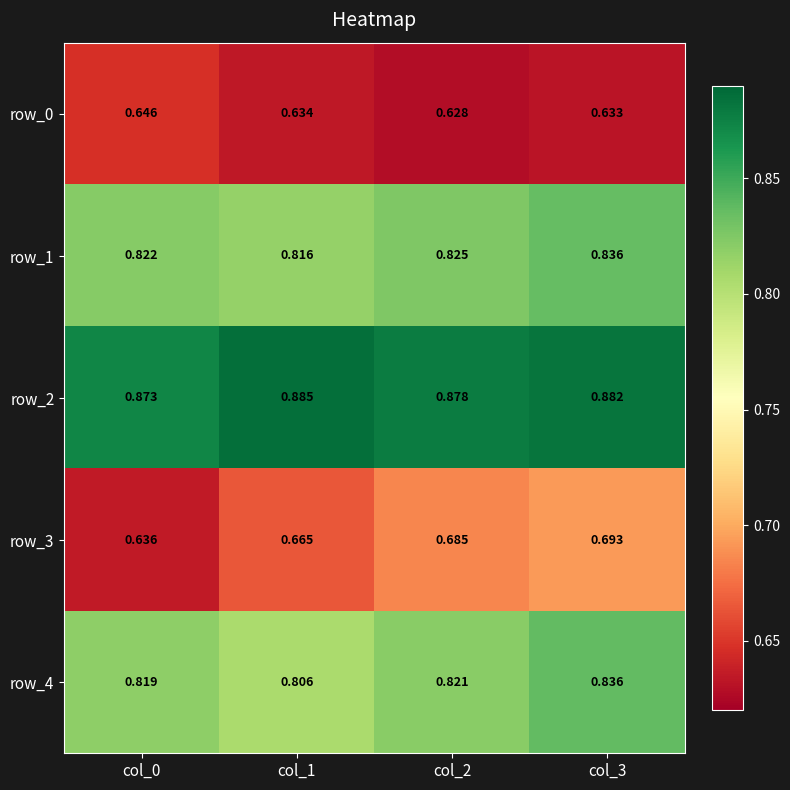

Is the value of row_3 at col_1 greater than the value of row_1 at col_2?

No